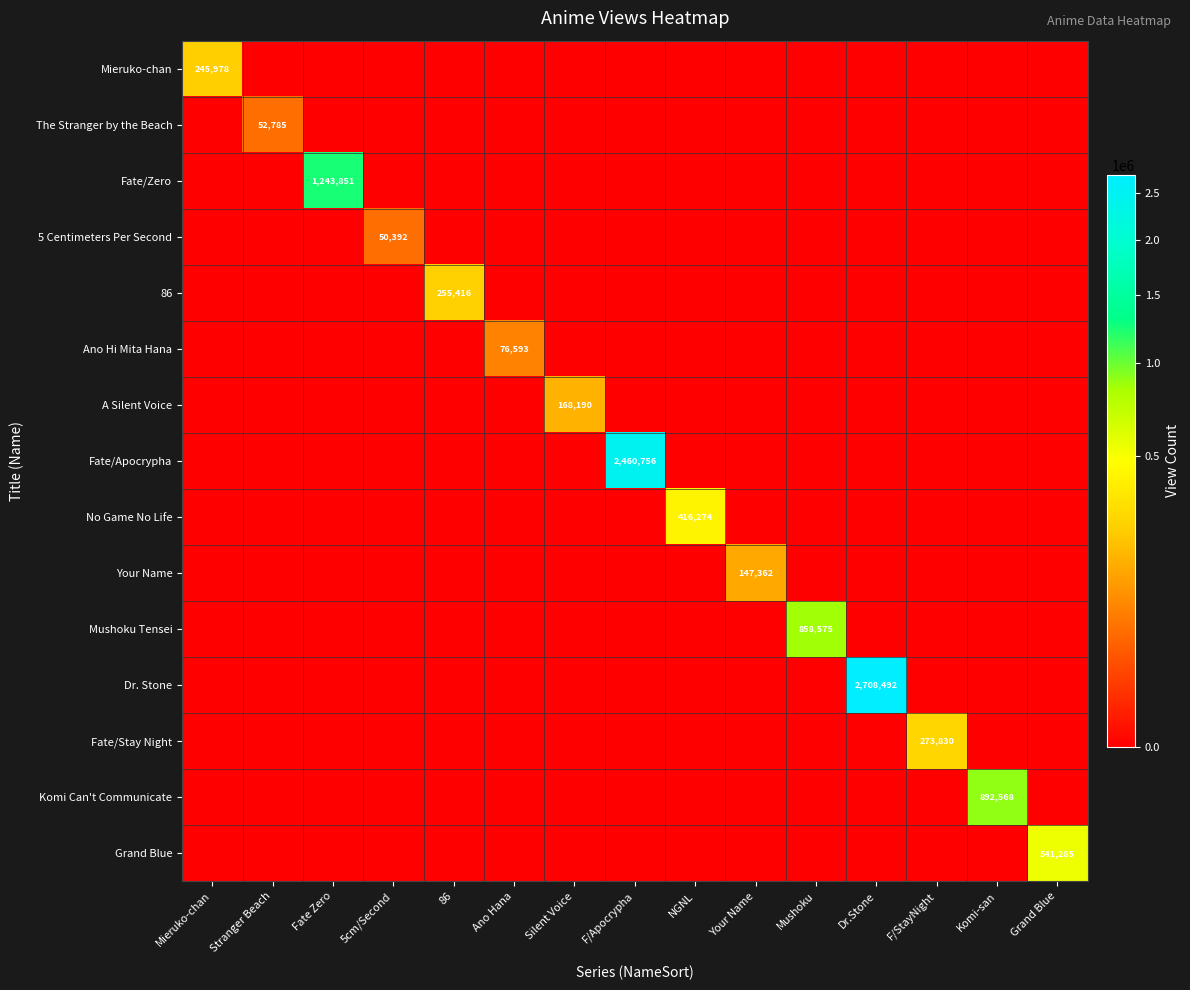

The Komi Can't Communicate series shows 1605452 at Komi-san. True or false?

False